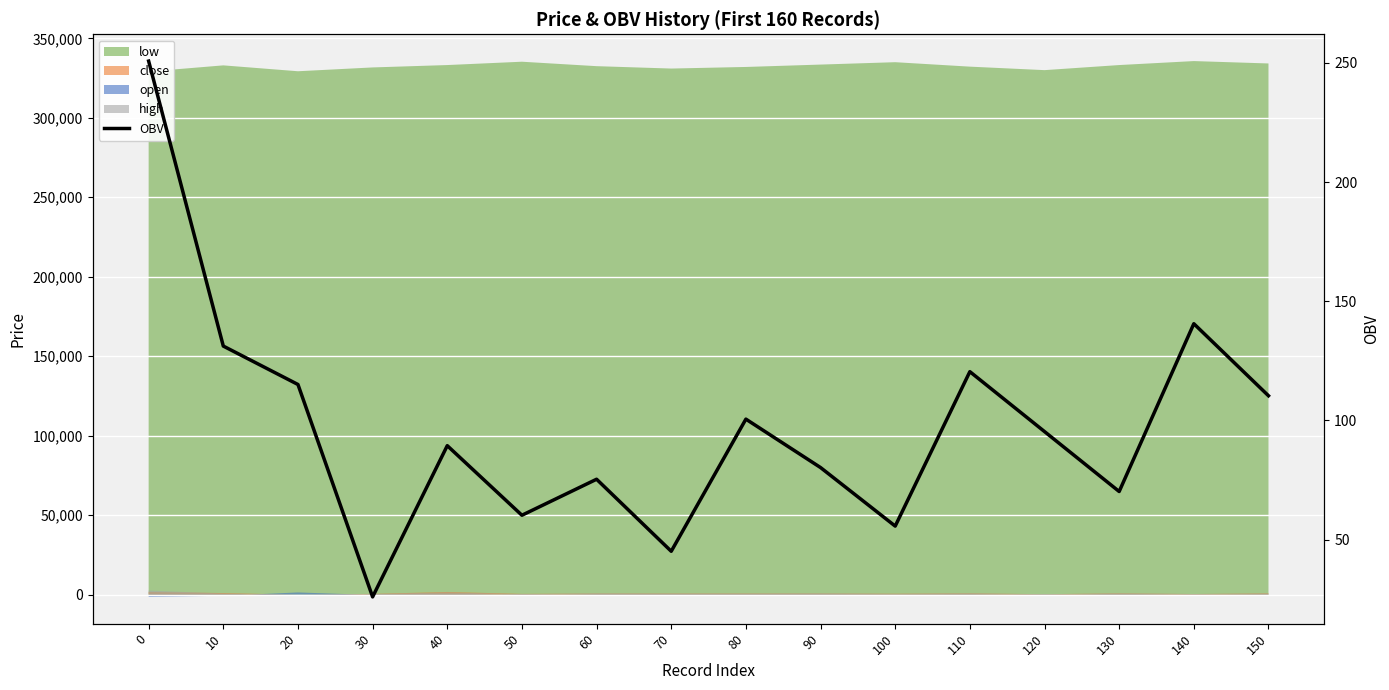

How many categories are shown in the chart?

16